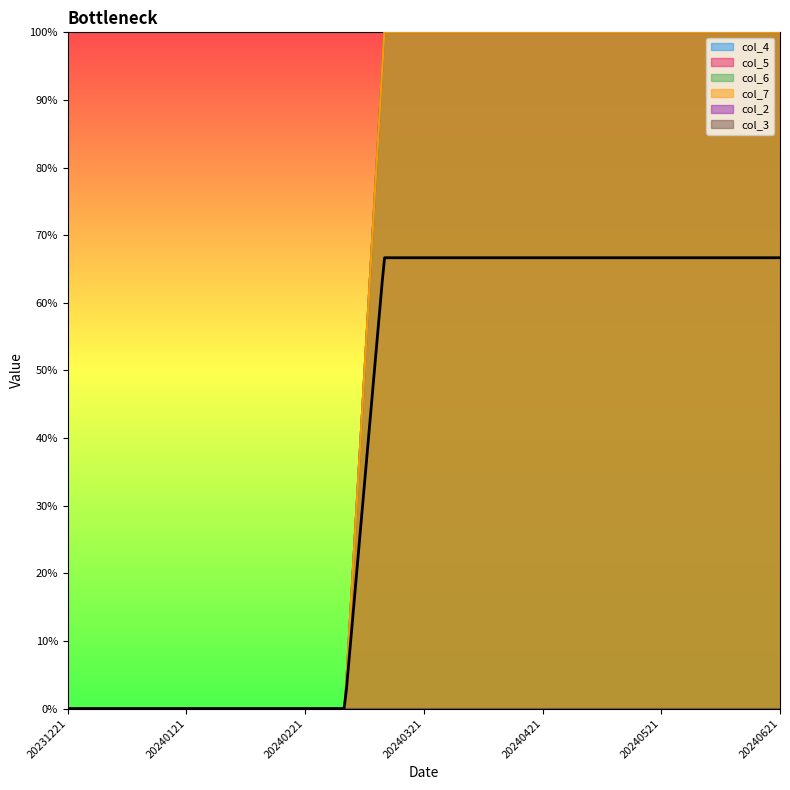

What is the sum of the col_4 values at 20240201 and 20240601?

1